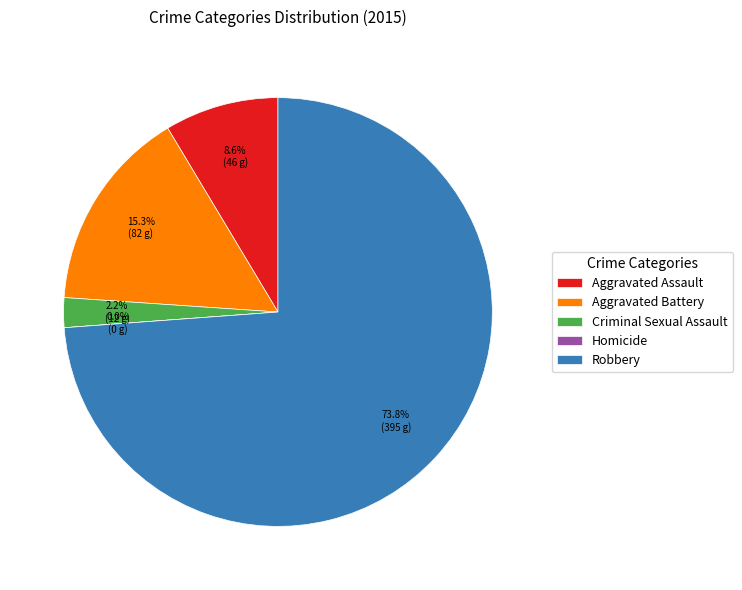

Does any single category account for the majority?

Yes